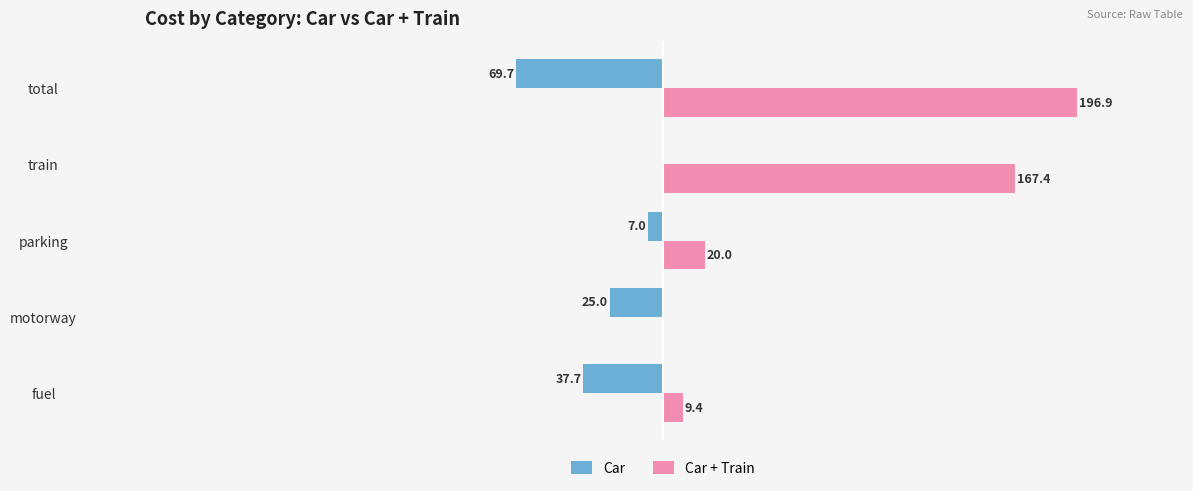

Is the value of Car at fuel greater than the value of Car + Train at parking?

No